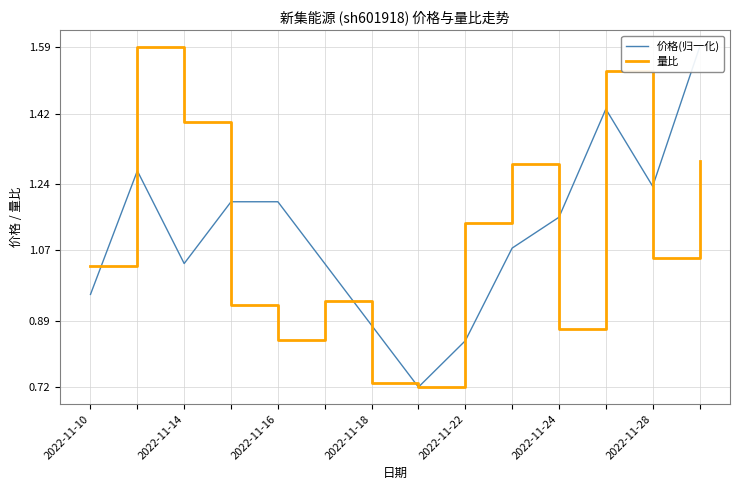

True or false: 量比 has more than 2 interior local peaks.

True